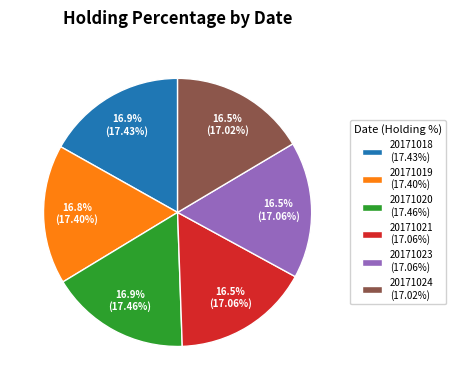

Count the number of slices in the pie.

6